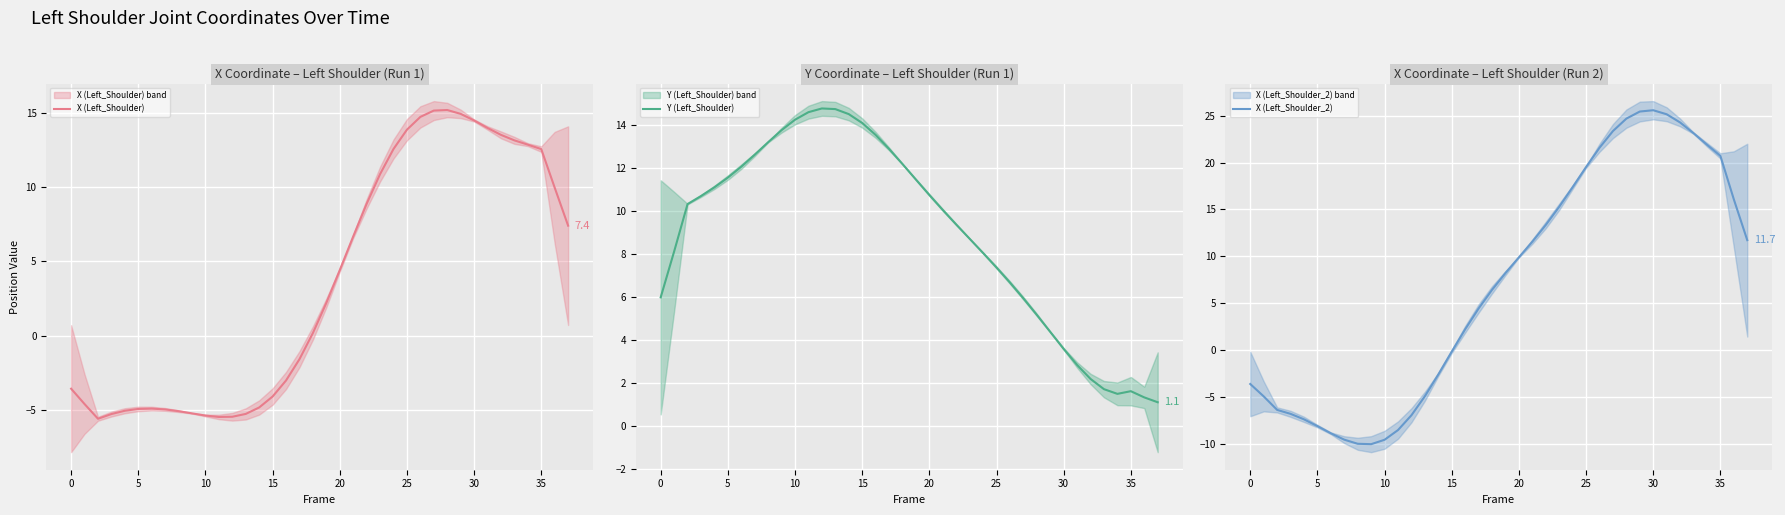

List the series in order of their overall mean, lowest first.

X (Left_Shoulder), X (Left_Shoulder_2), Y (Left_Shoulder)